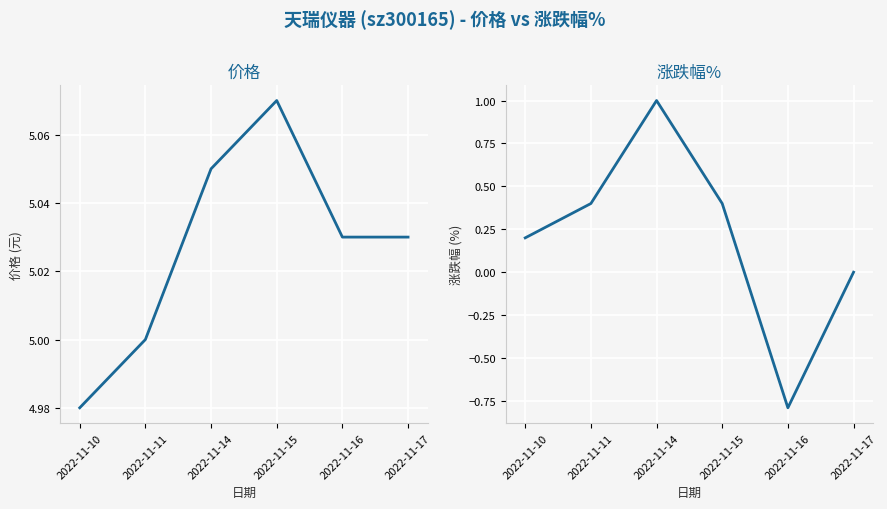

True or false: 价格 and 涨跌幅% cross at least once.

False